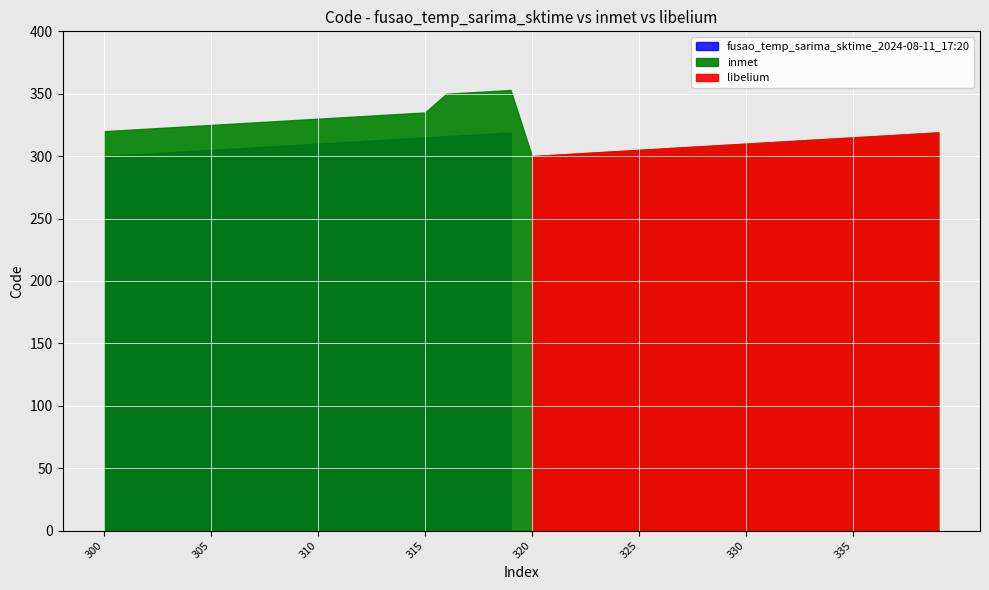

At 303, list the series in order from smallest to largest.

fusao_temp_sarima_sktime_2024-08-11_17:20, libelium, inmet